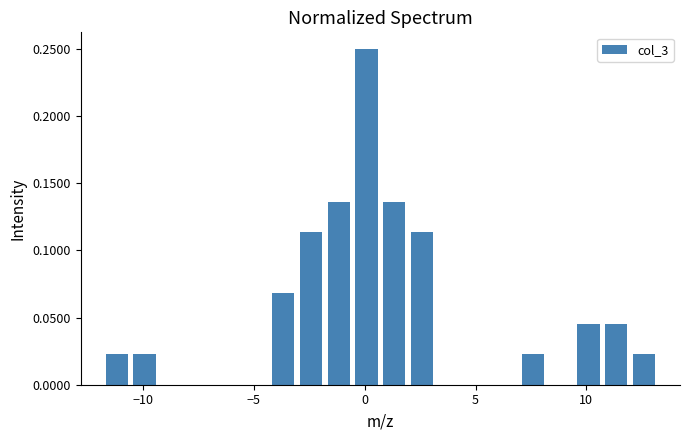

Read against the x-axis, roughly where is the centre of the tallest bar?

0.0